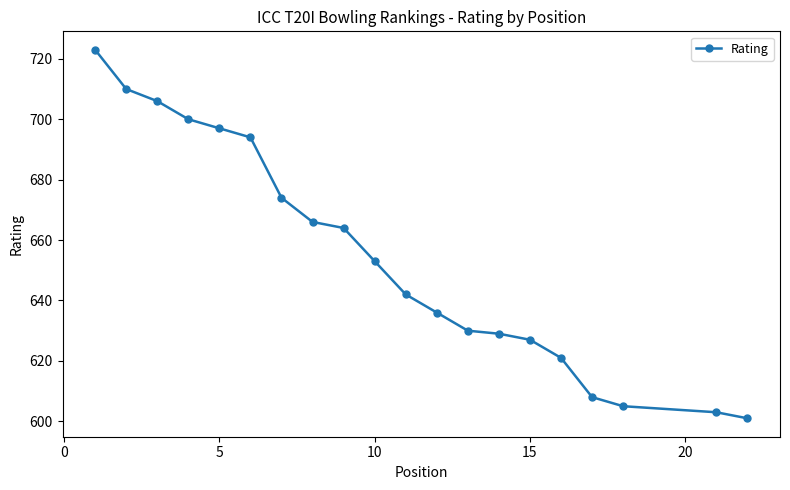

What is the sum of all values?

13089